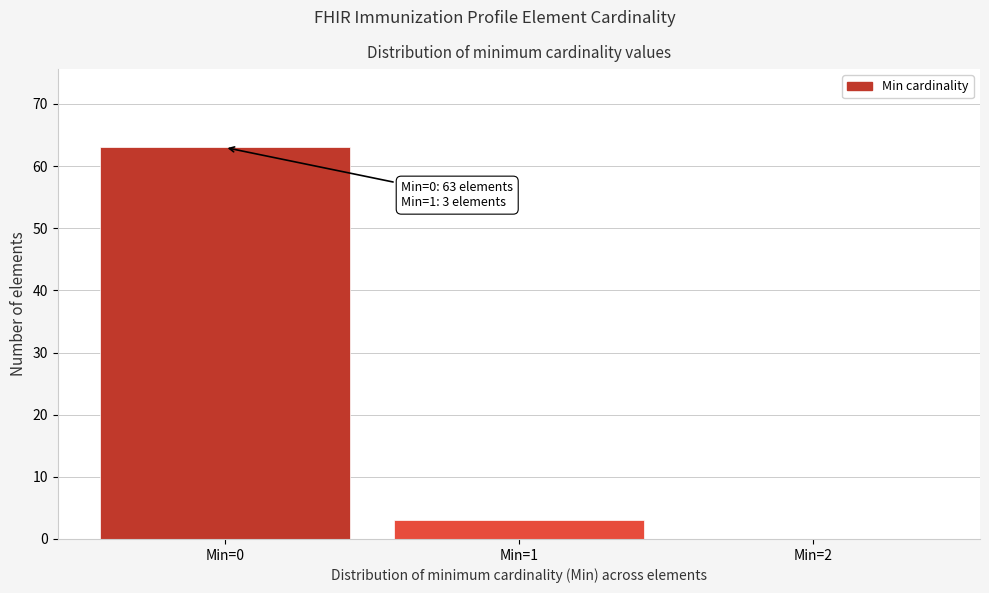

Reading left to right, list all the values displayed in this chart.

Min=0=63	Min=1=3	Min=2=0